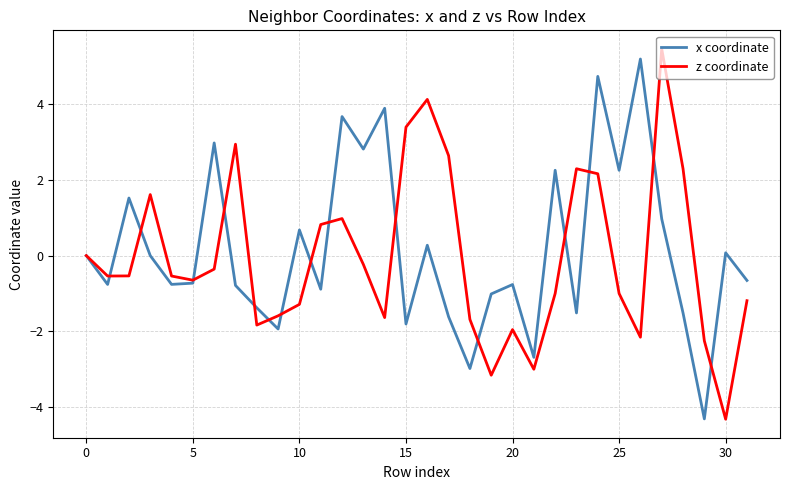

What is the minimum value shown in the chart?

-4.3